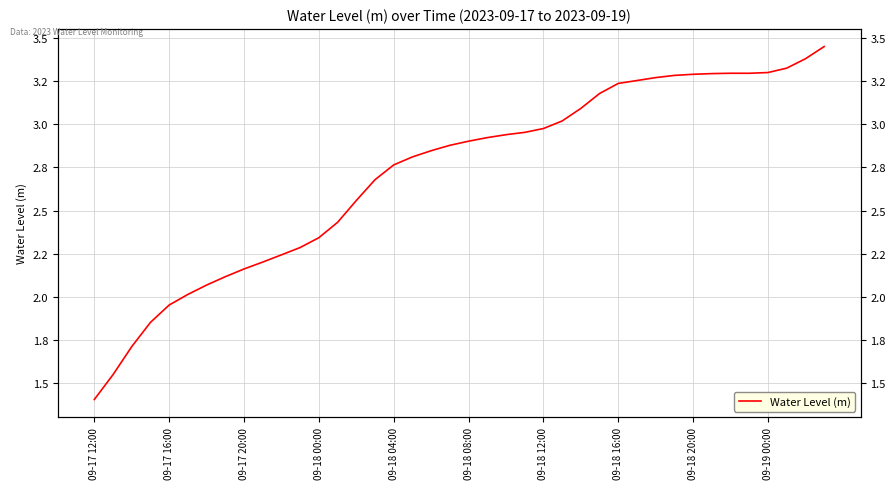

True or false: the data shows 2.3 at 09-18 00:00.

True